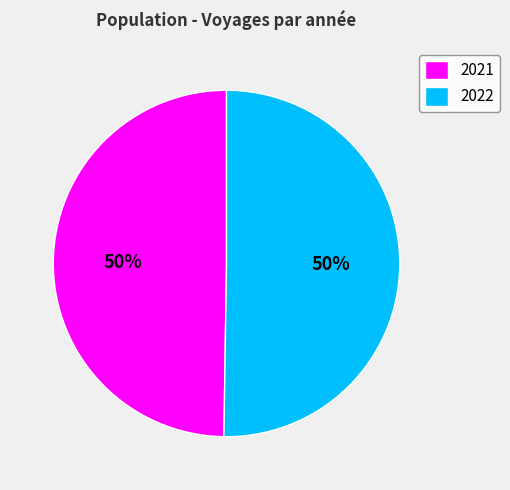

To the nearest percent, what is the combined percentage of 2021 and 2022?

100%